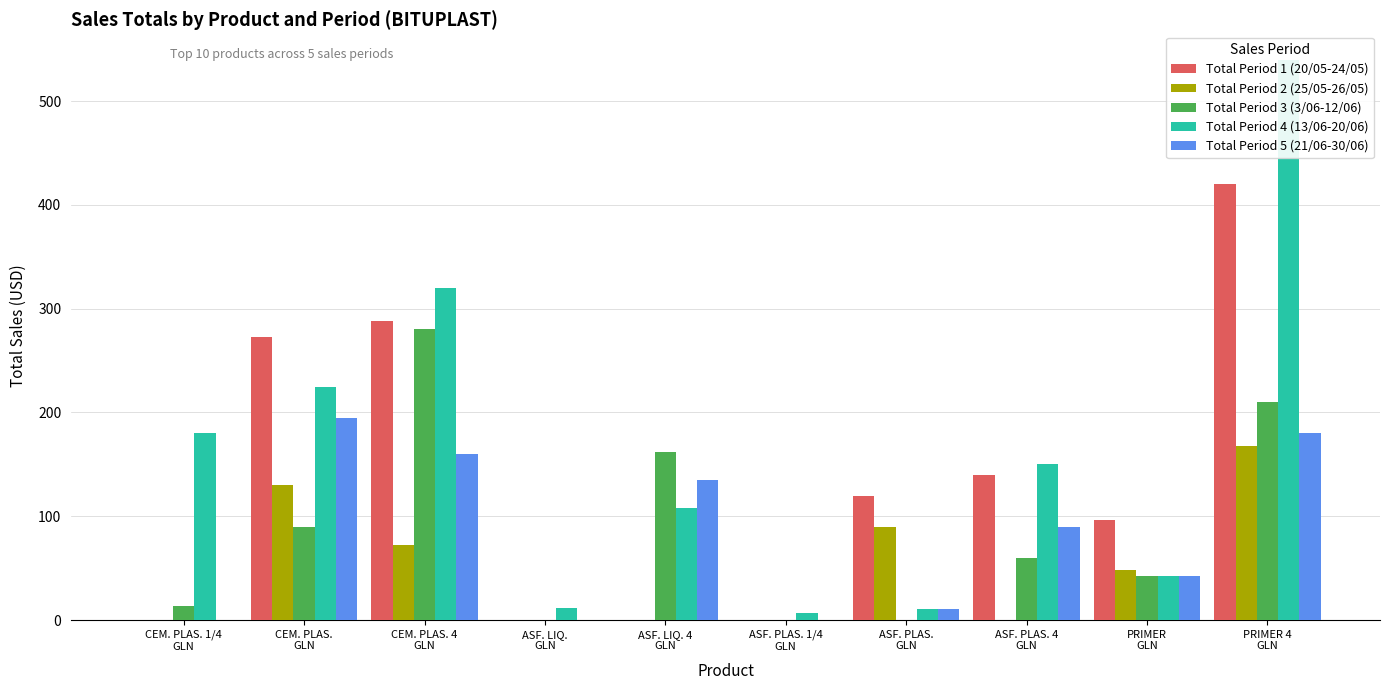

What is the difference between the highest and lowest values at ASF. PLAS. 1/4
GLN?

7.0